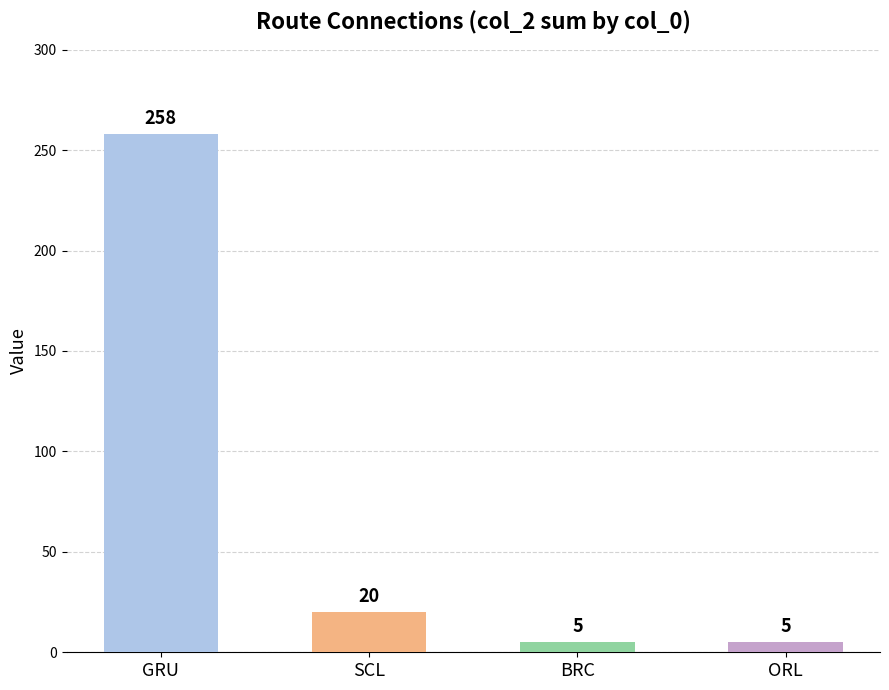

What is the average value?

72